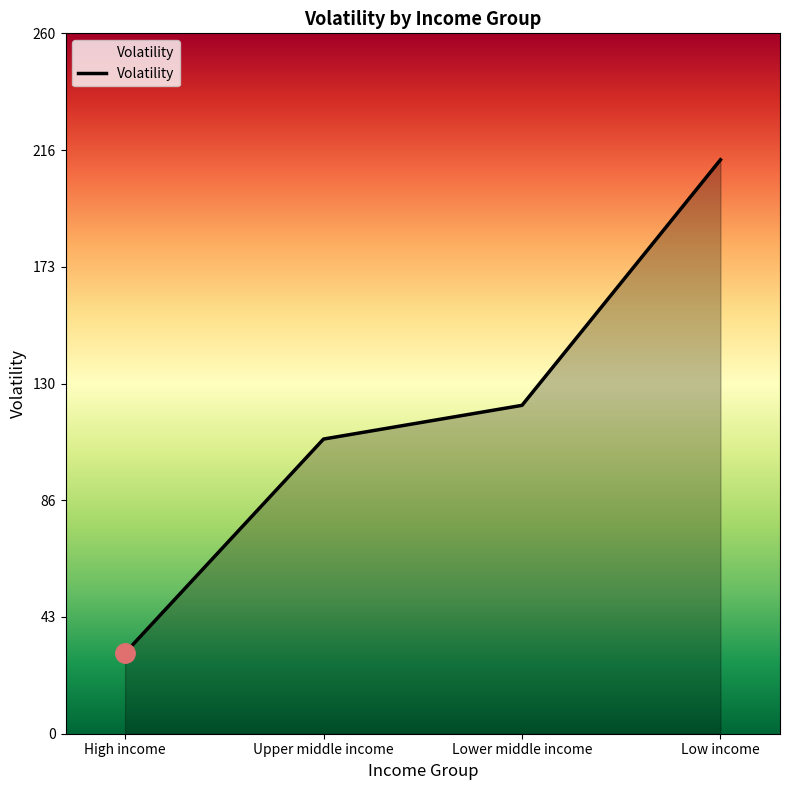

List the labels in order of value, smallest first.

High income, Upper middle income, Lower middle income, Low income